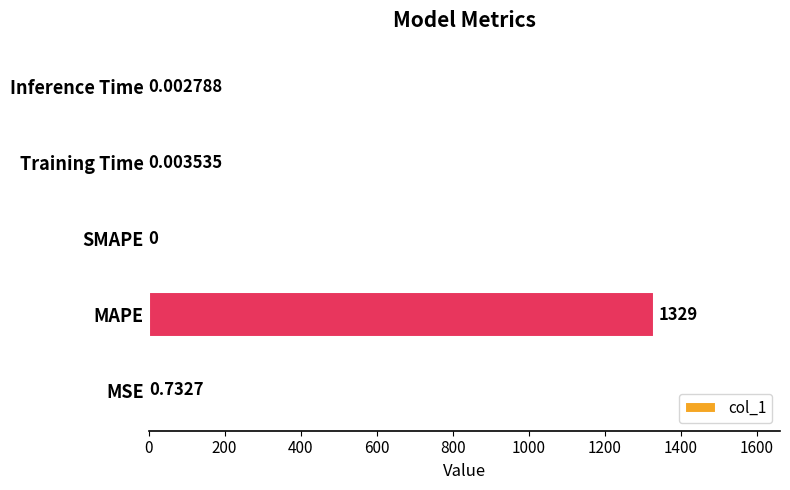

Which label corresponds to the largest value in the chart?

MAPE